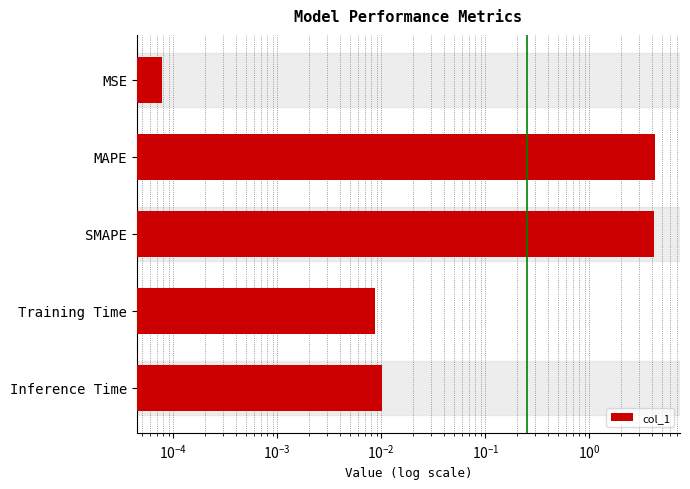

Is it true that the value at SMAPE is 1.8?

False